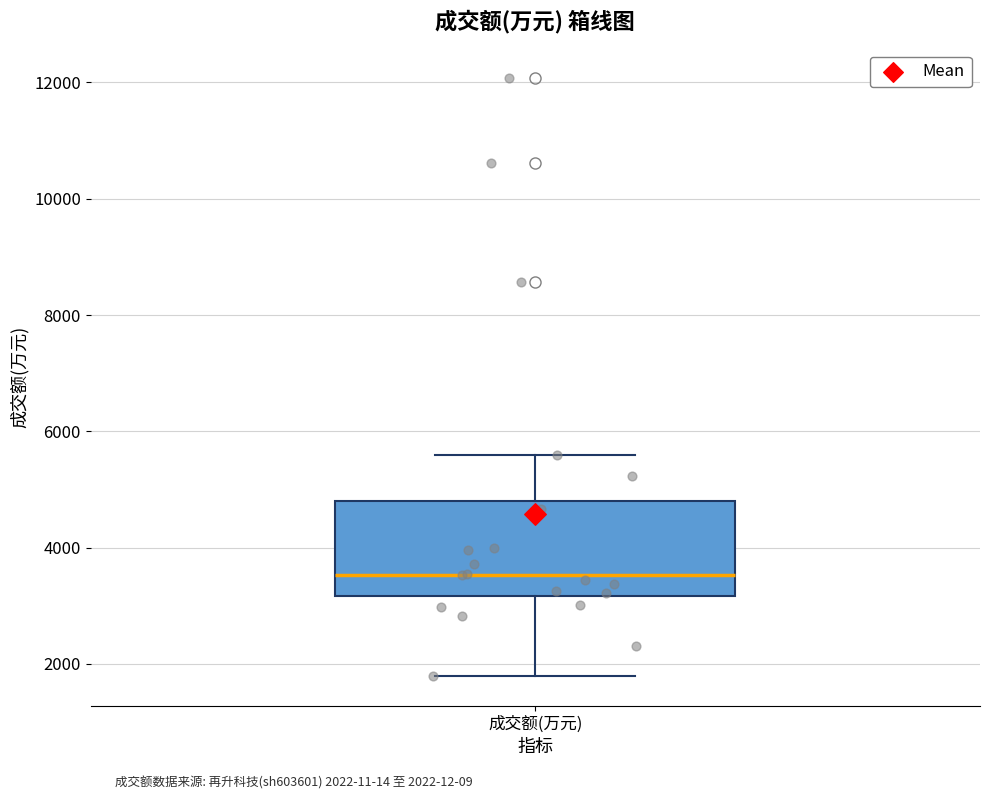

Where does the lower whisker of the box for 成交额(万元) end on the y-axis? The values are not printed on the chart, so give them approximately, as read against the axis.

1800